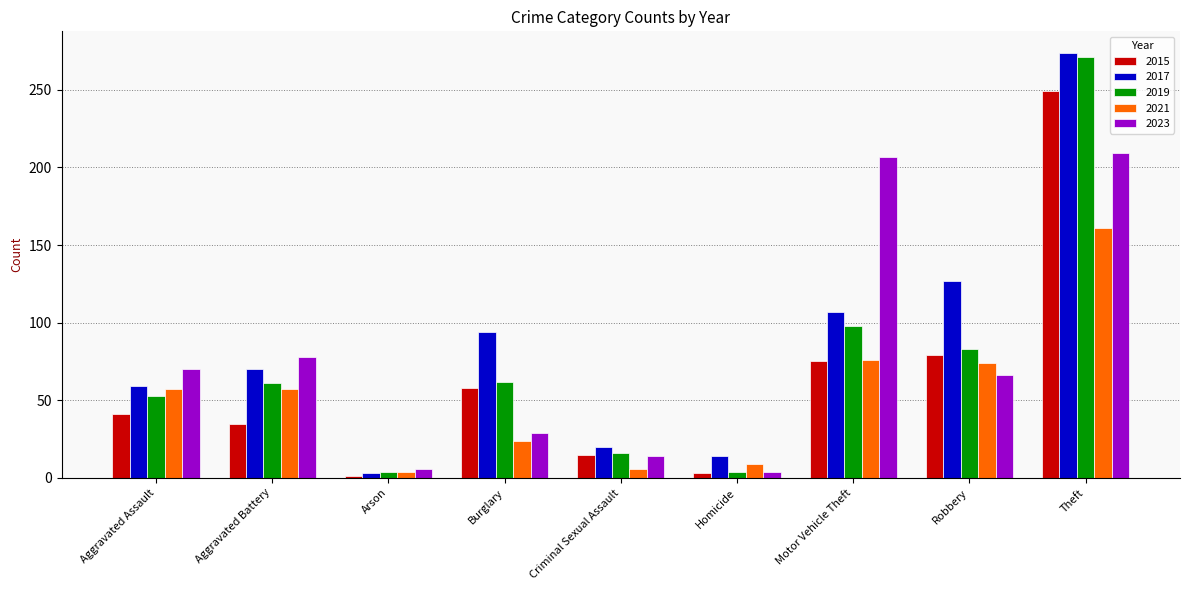

What is the total value across all series at Robbery?

429